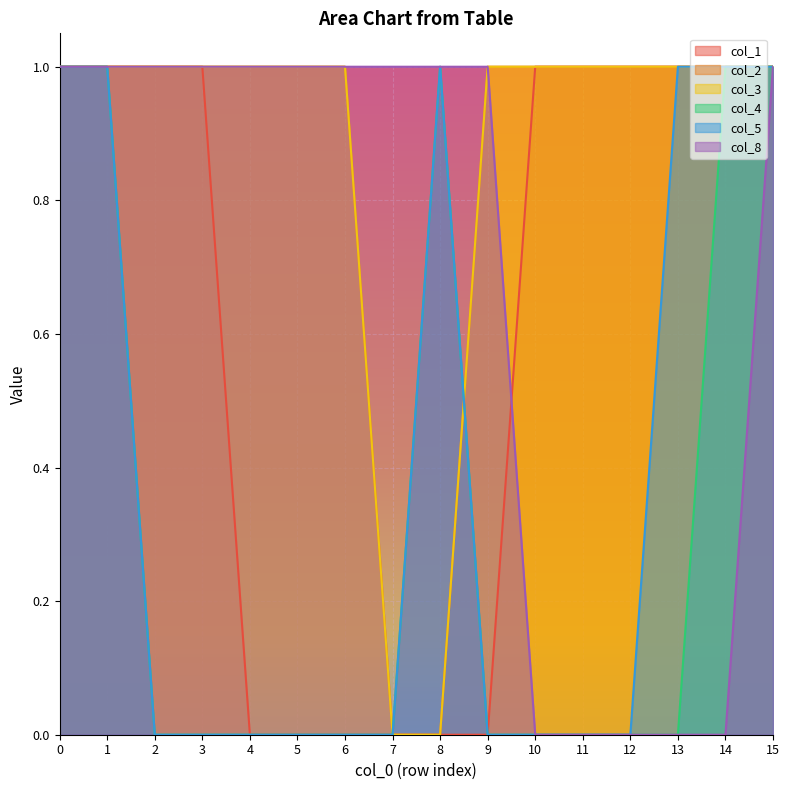

True or false: col_5 and col_1 cross at least once.

False